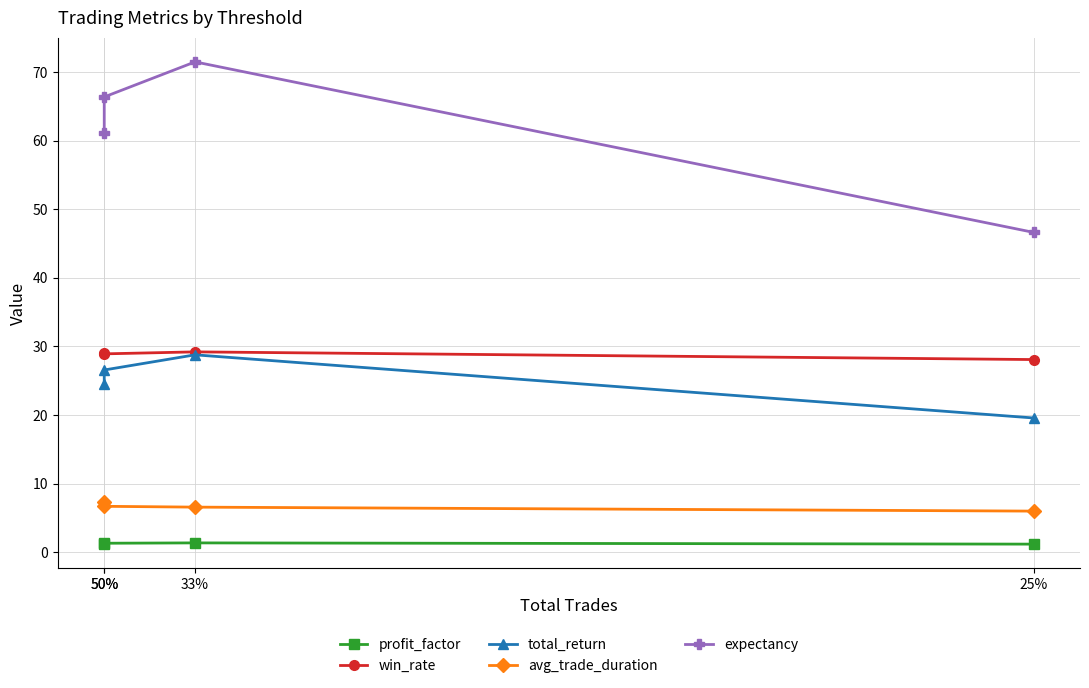

Which series has the largest total across all categories?

expectancy